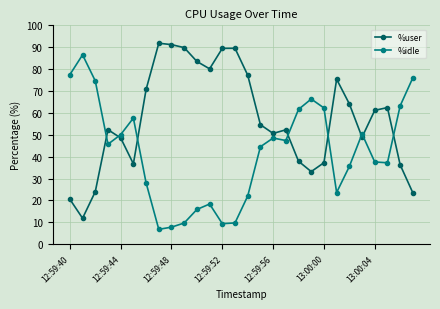

What are all the series names shown in the legend?

%user, %idle